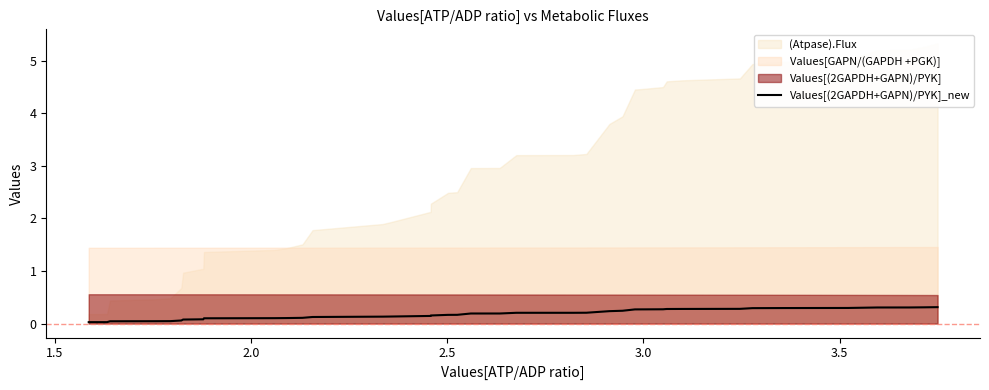

What is the value of the 23rd point from the left?

0.2